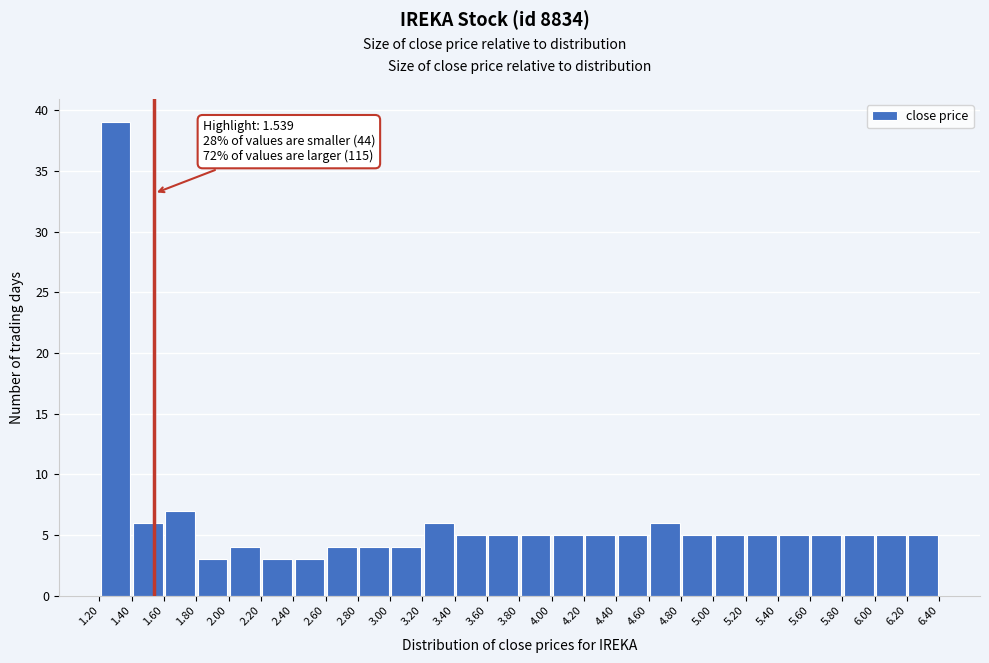

Over which range of the x-axis is the bar tallest?

1.20 to 1.40